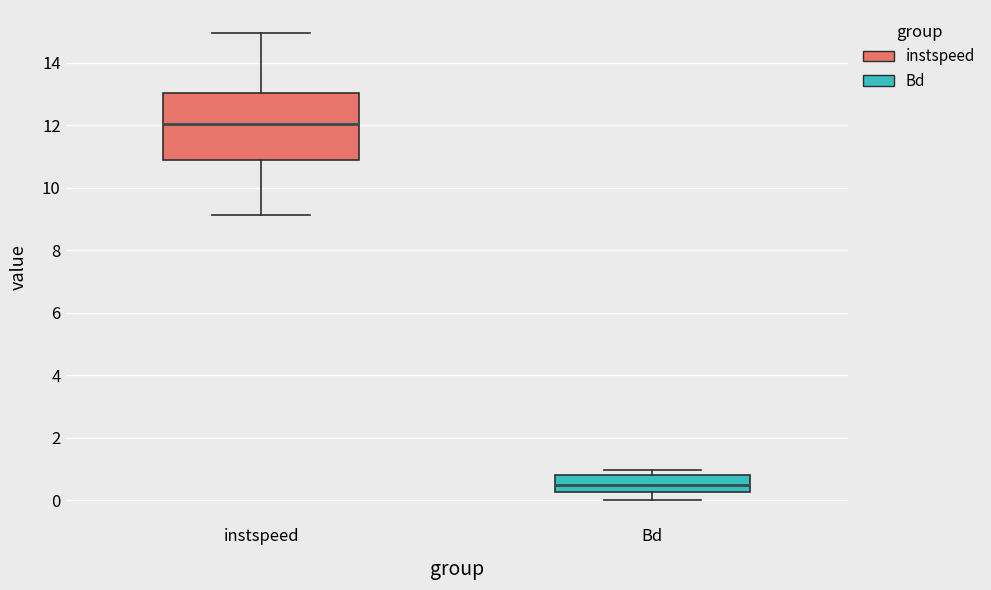

Which box is the tallest, from its lower edge to its upper edge?

instspeed